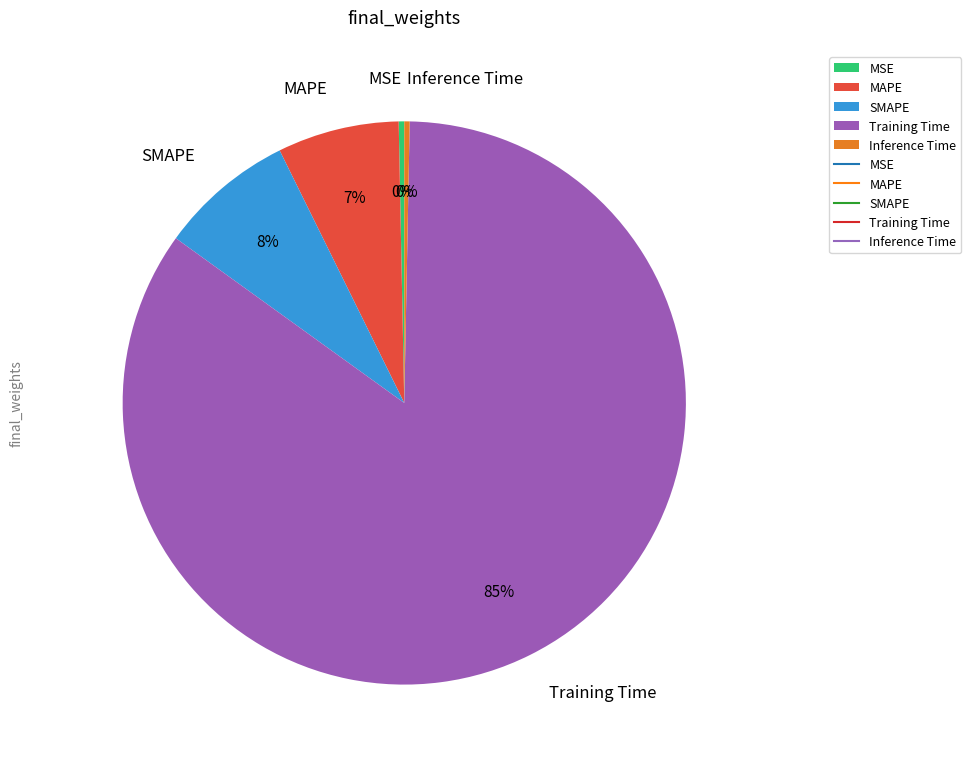

Does Inference Time represent more than half of the total?

No